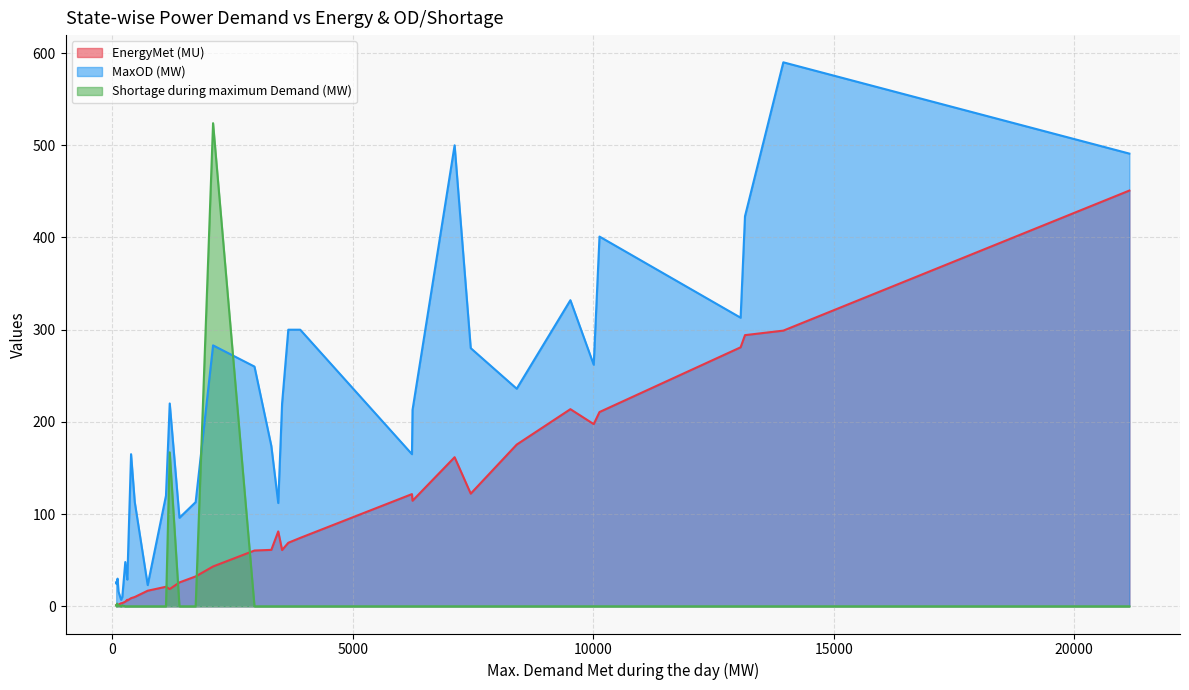

Rank the series by their average value, from lowest to highest.

Shortage during maximum Demand (MW), EnergyMet (MU), MaxOD (MW)